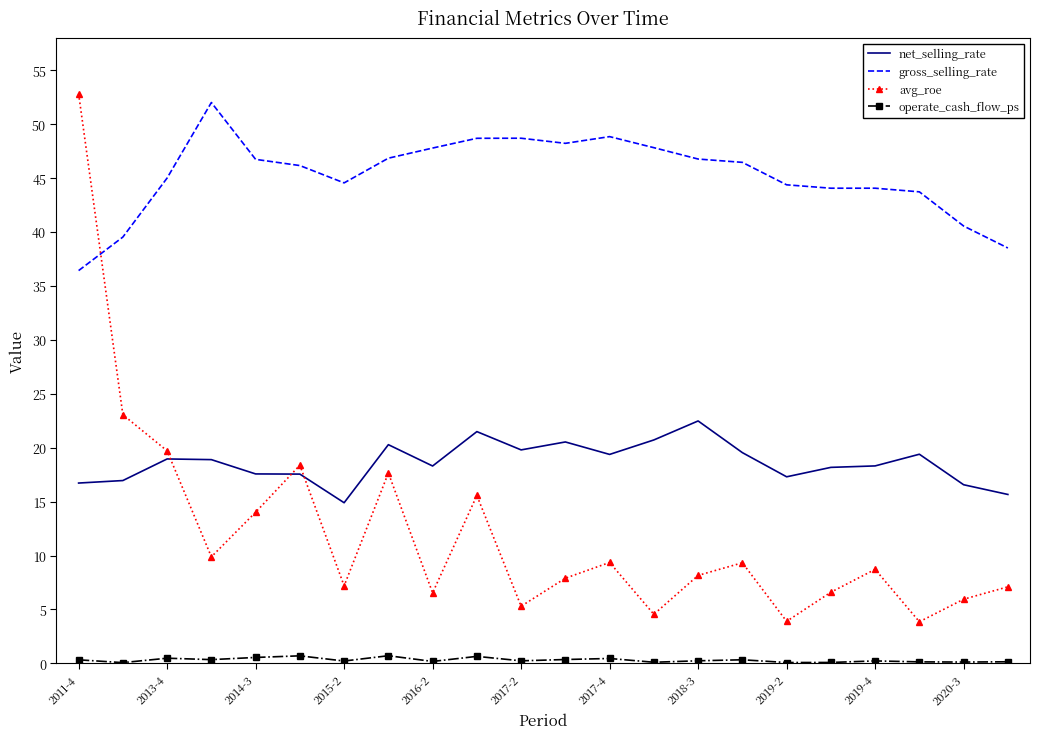

What is the difference between the maximum and minimum values in the net_selling_rate series?

7.6